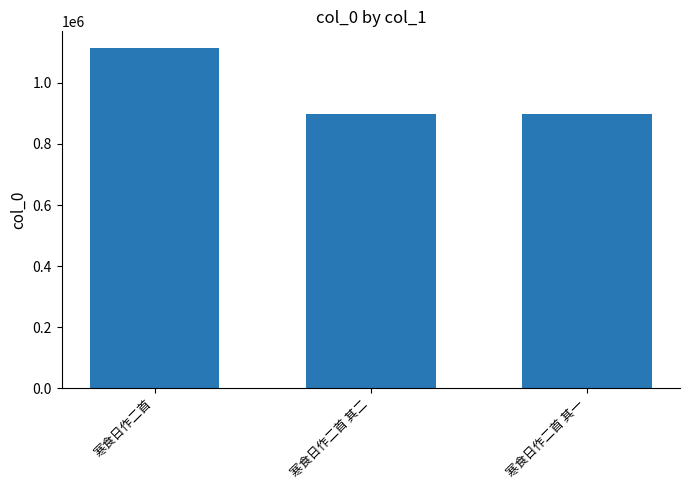

What value does the data have at 寒食日作二首 其一?

896682